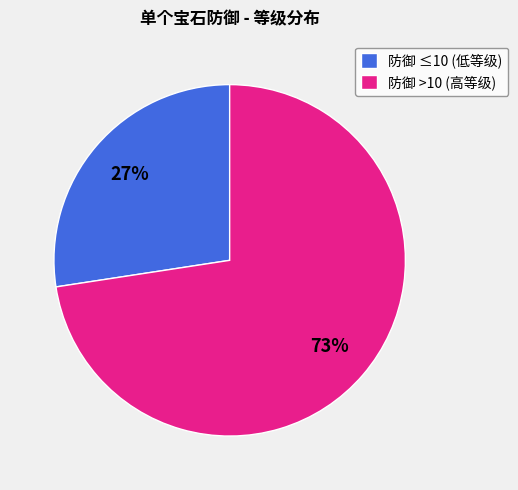

Which category has the smallest portion of the pie?

防御 ≤10 (低等级)